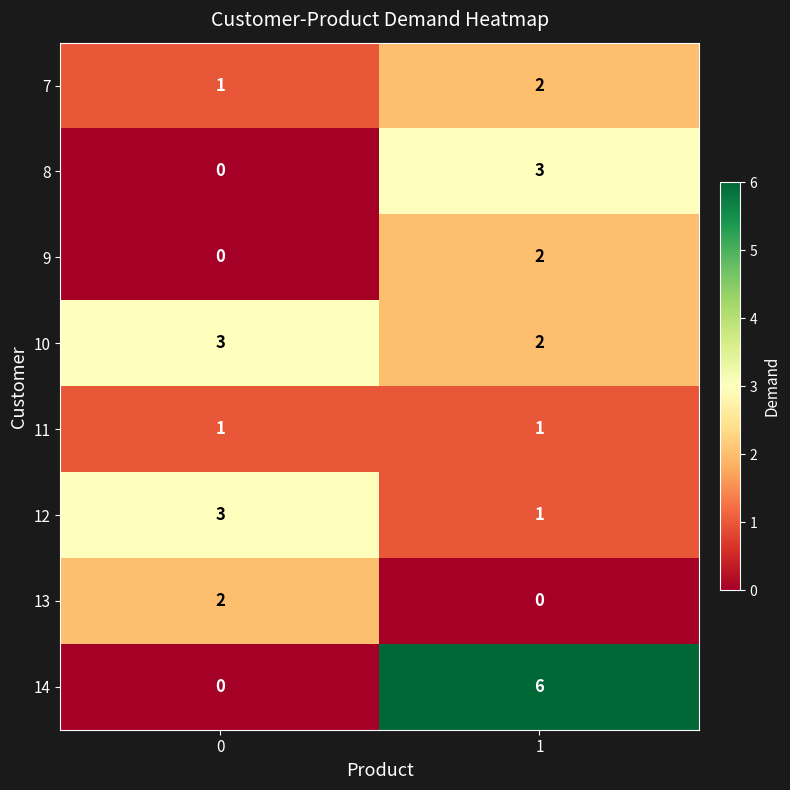

How many distinct data groups are displayed?

8